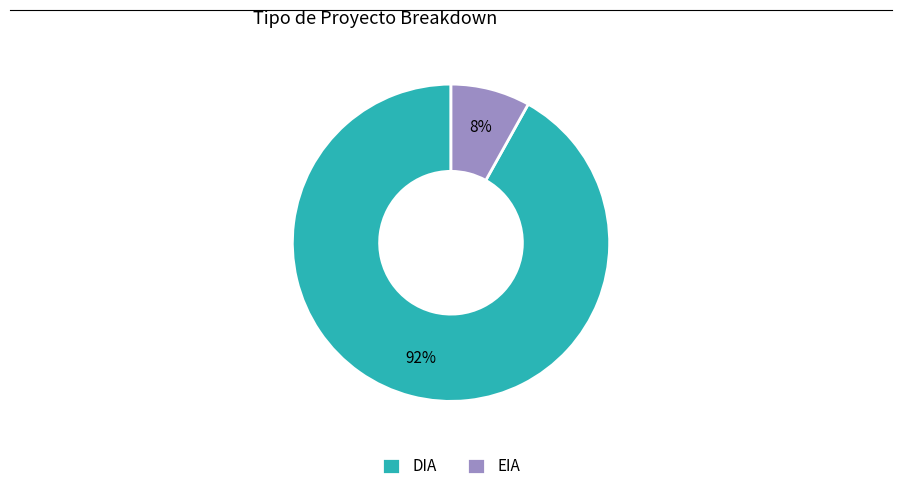

To the nearest percent, what is the combined percentage of DIA and EIA?

100%